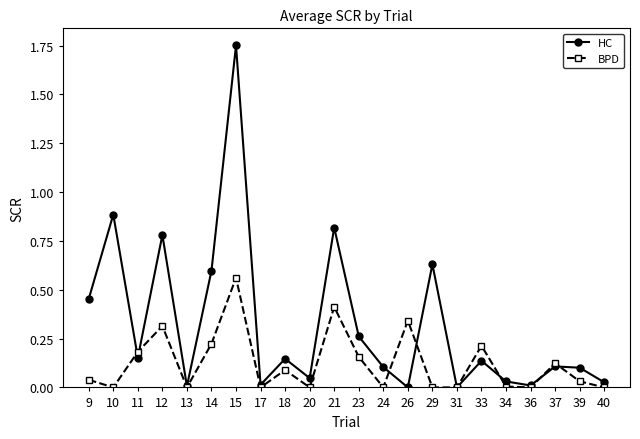

Where is the first local minimum for HC?

11